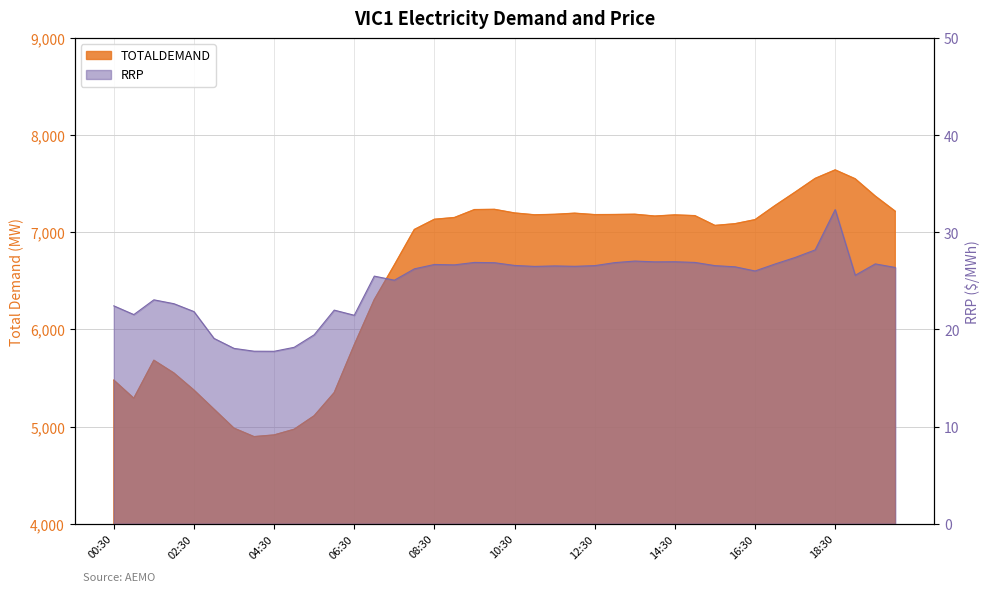

Reading left to right, what are all the values shown in this chart?

TOTALDEMAND: 5478.5	5291.6	5682.6	5551.5	5375.8	5179.5	4983.4	4896.3	4913.5	4972.1	5111.2	5349.4	5841.2	6307.0	6663.4	7029.0	7134.0	7152.1	7233.8	7236.1	7198.9	7179.9	7185.0	7196.6	7181.9	7183.1	7185.6	7167.2	7179.0	7171.3	7070.5	7088.3	7130.0	7275.4	7413.2	7554.6	7642.3	7550.9	7373.1	7216.6
RRP: 22.4	21.5	23.1	22.6	21.8	19.1	18.1	17.8	17.8	18.2	19.4	22.0	21.5	25.5	25.1	26.2	26.7	26.6	26.9	26.9	26.6	26.5	26.5	26.5	26.6	26.9	27.0	27.0	27.0	26.9	26.6	26.4	26.0	26.7	27.4	28.2	32.3	25.6	26.8	26.4